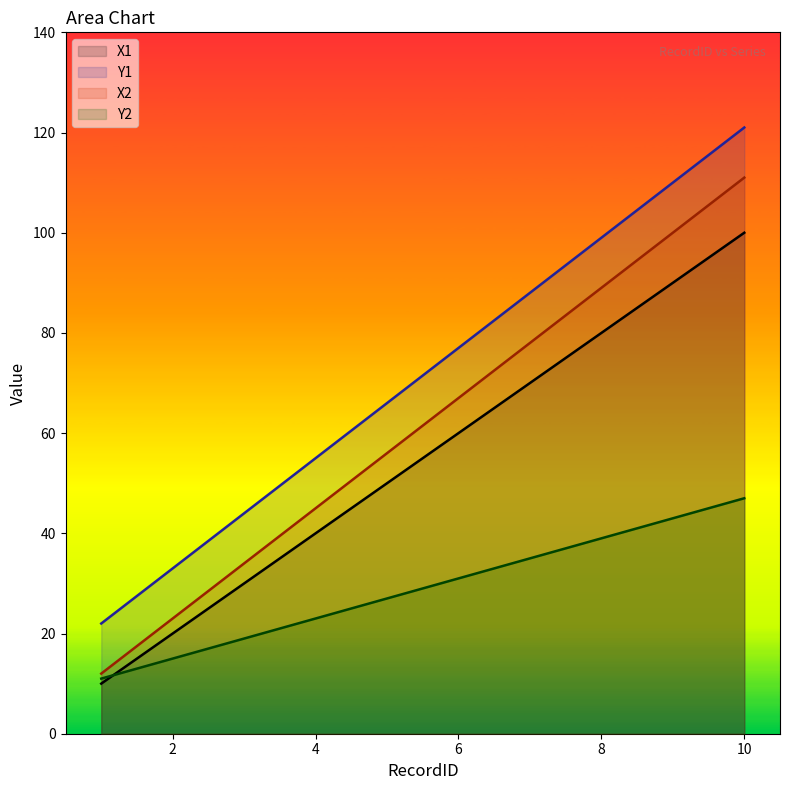

What is the value of the Y2 point at the 8th from the left?

39